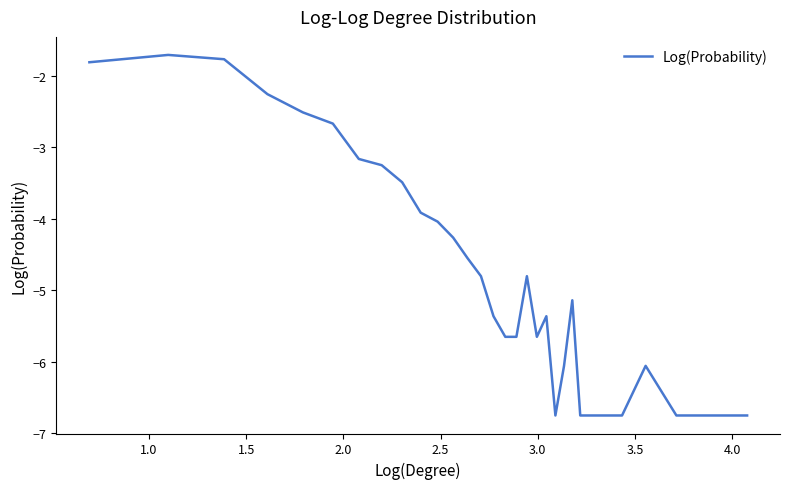

How many distinct data groups are displayed?

1